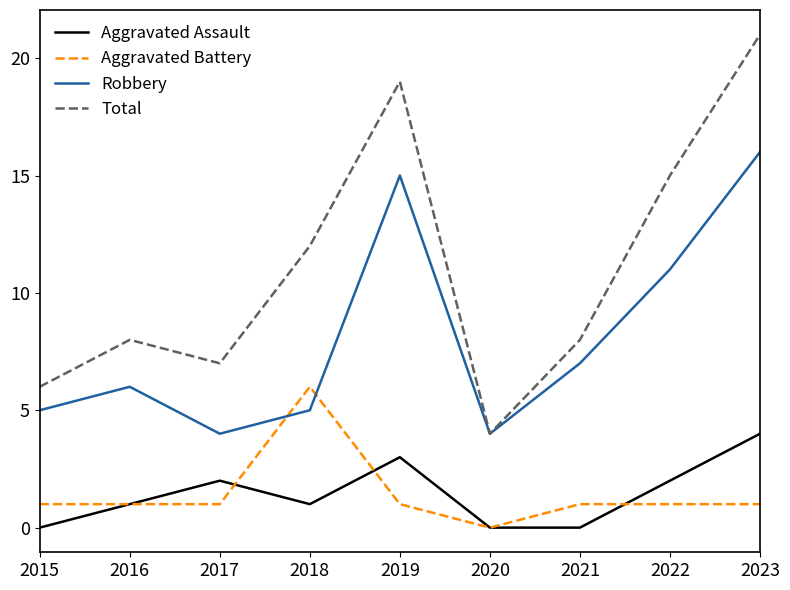

True or false: Robbery and Aggravated Assault intersect in this chart.

False